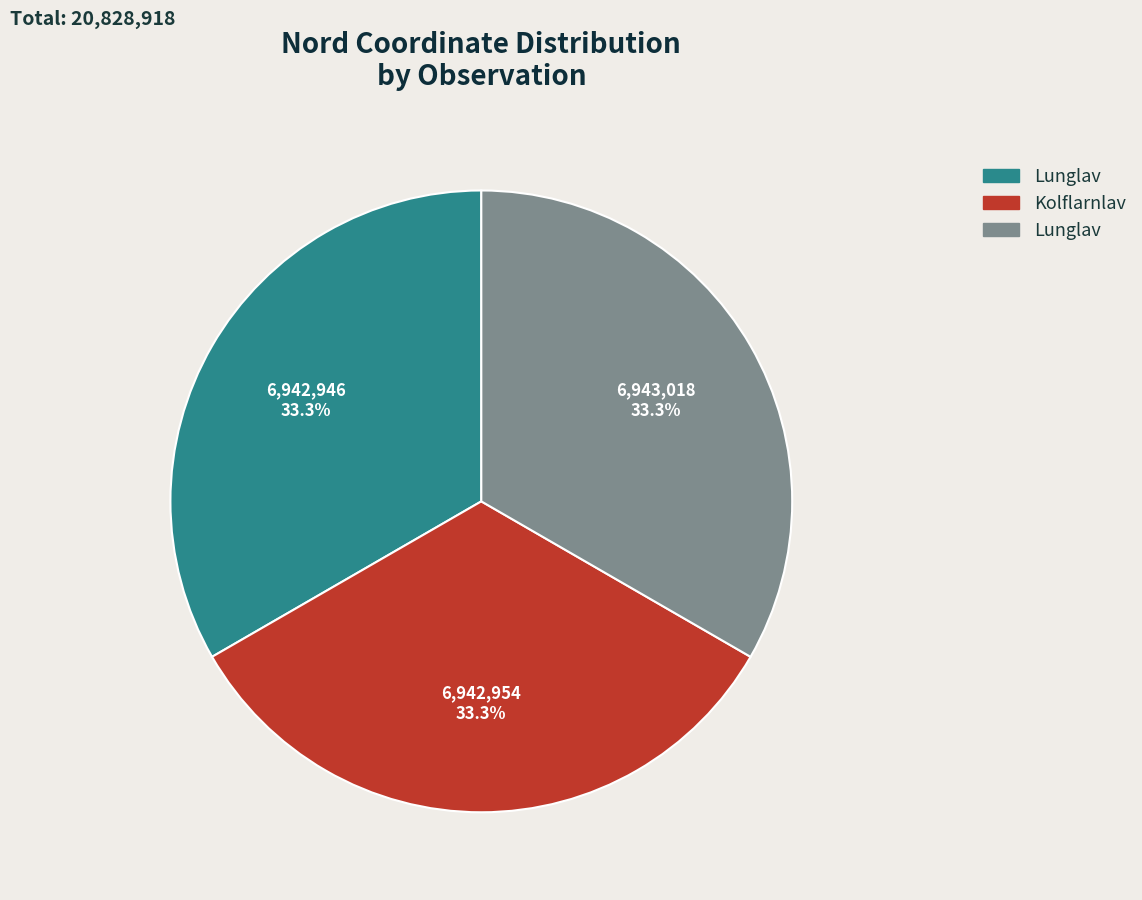

Does any single category account for the majority?

No